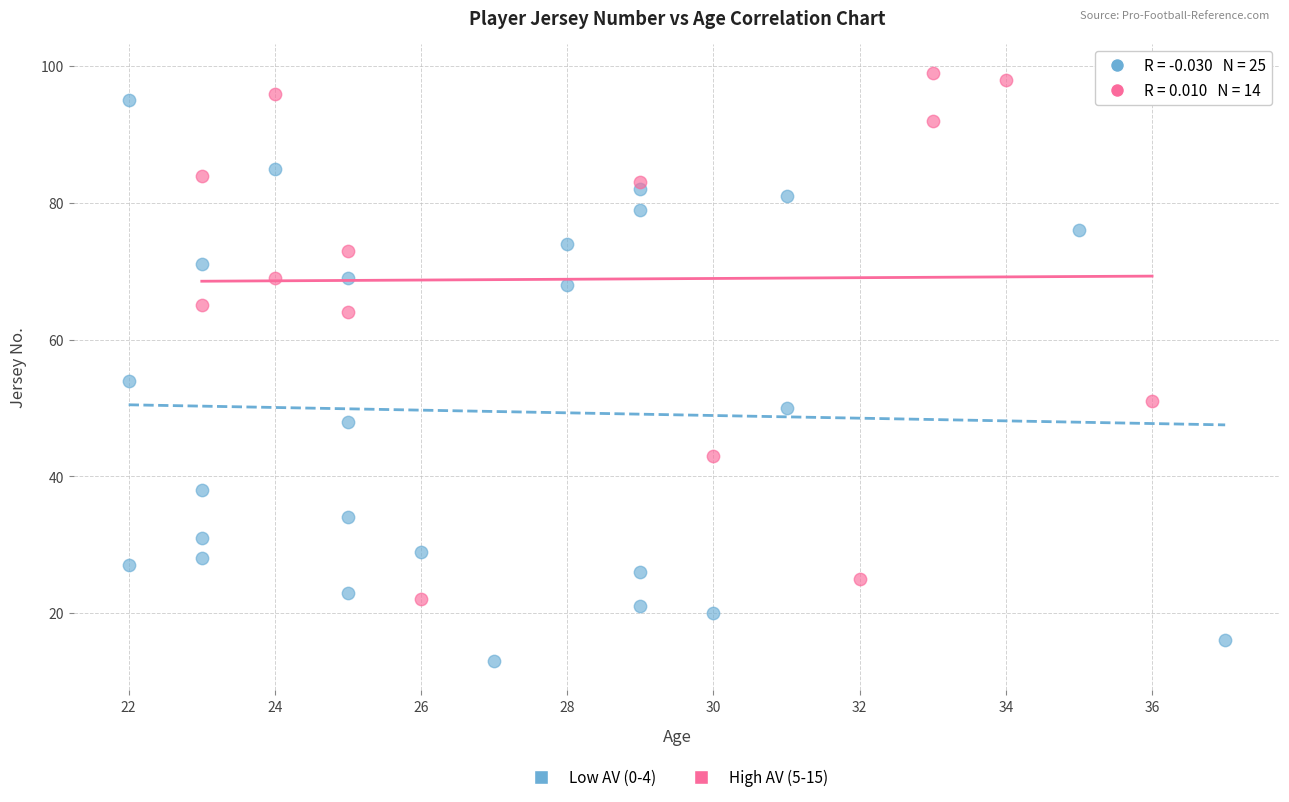

Which series reaches the minimum Y coordinate?

Low AV (0-4)